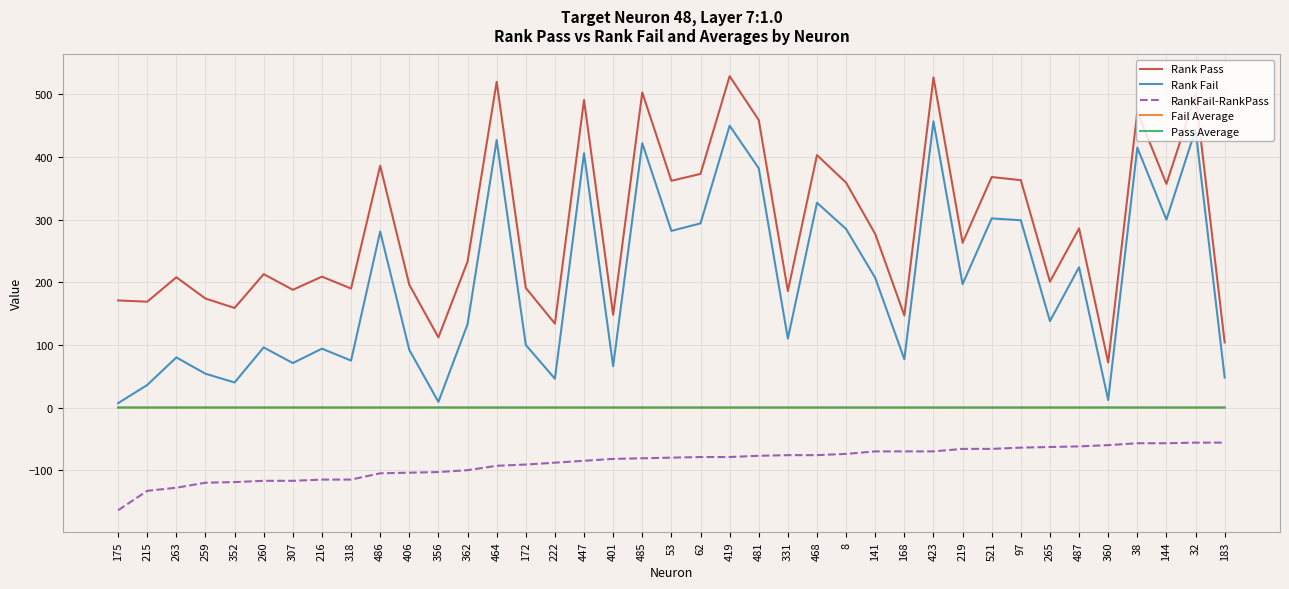

Does the chart have visible grid lines?

Yes